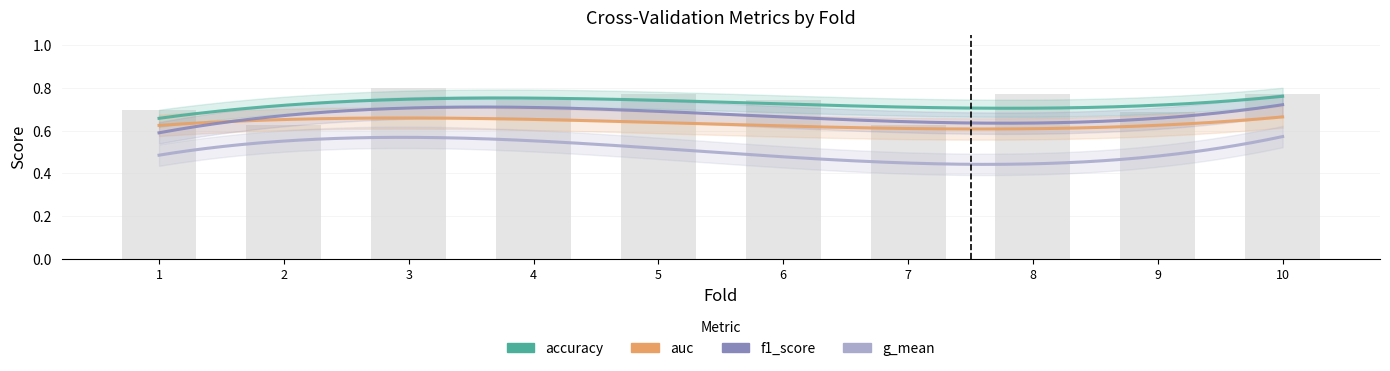

What is the minimum value shown in the chart?

0.3